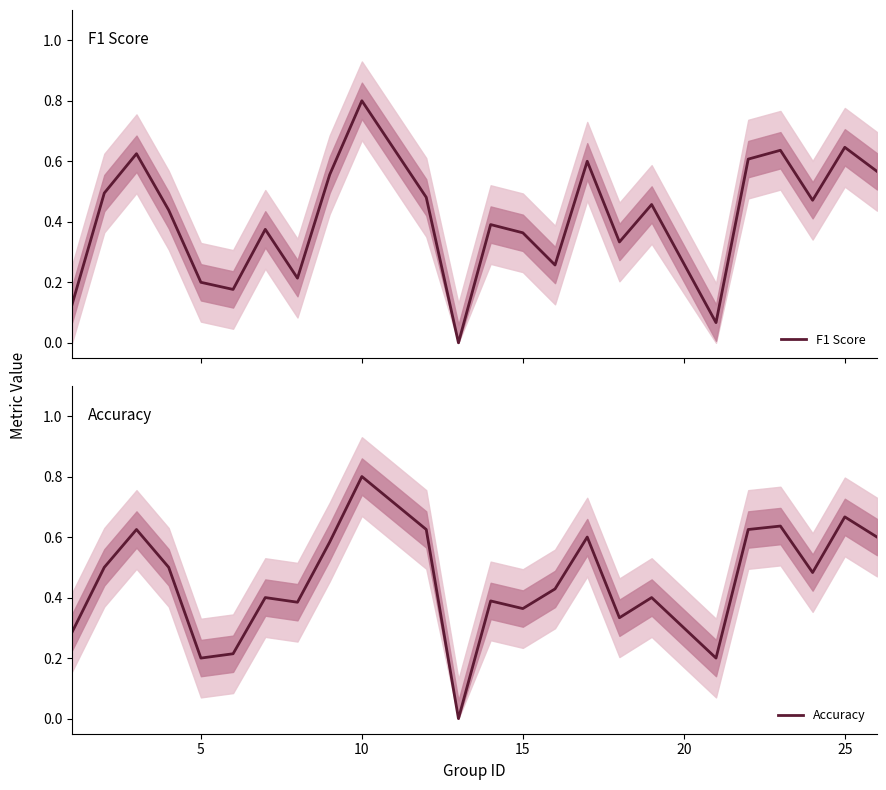

Is it true that F1 Score equals 0.5 at 16?

False